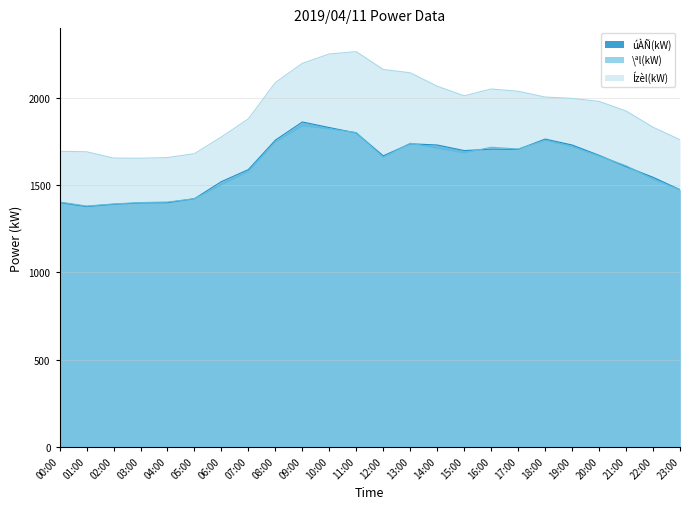

Where is the first local maximum for úÀÑ(kW)?

09:00